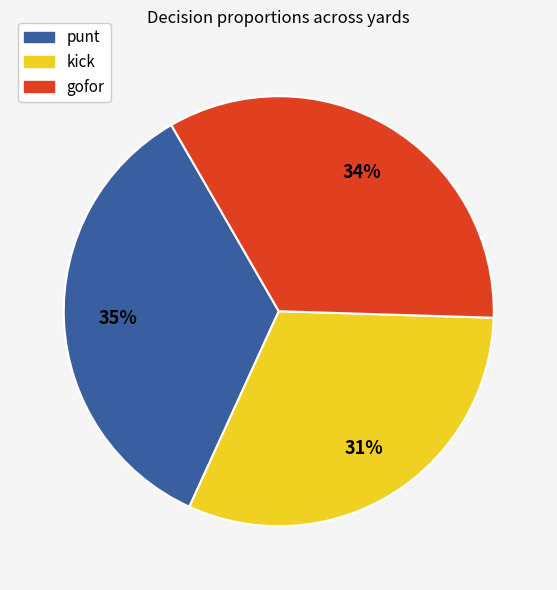

How many slices are in this pie chart?

3